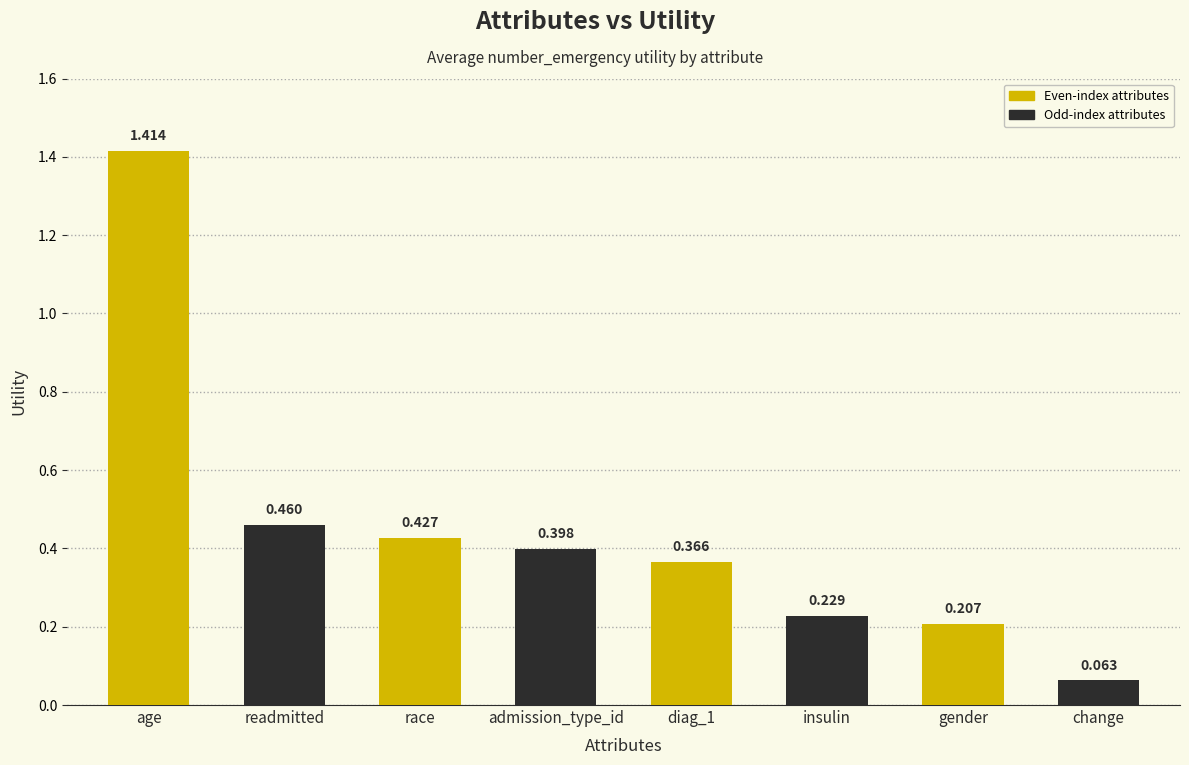

What is the label of the 1st bar from the right?

change